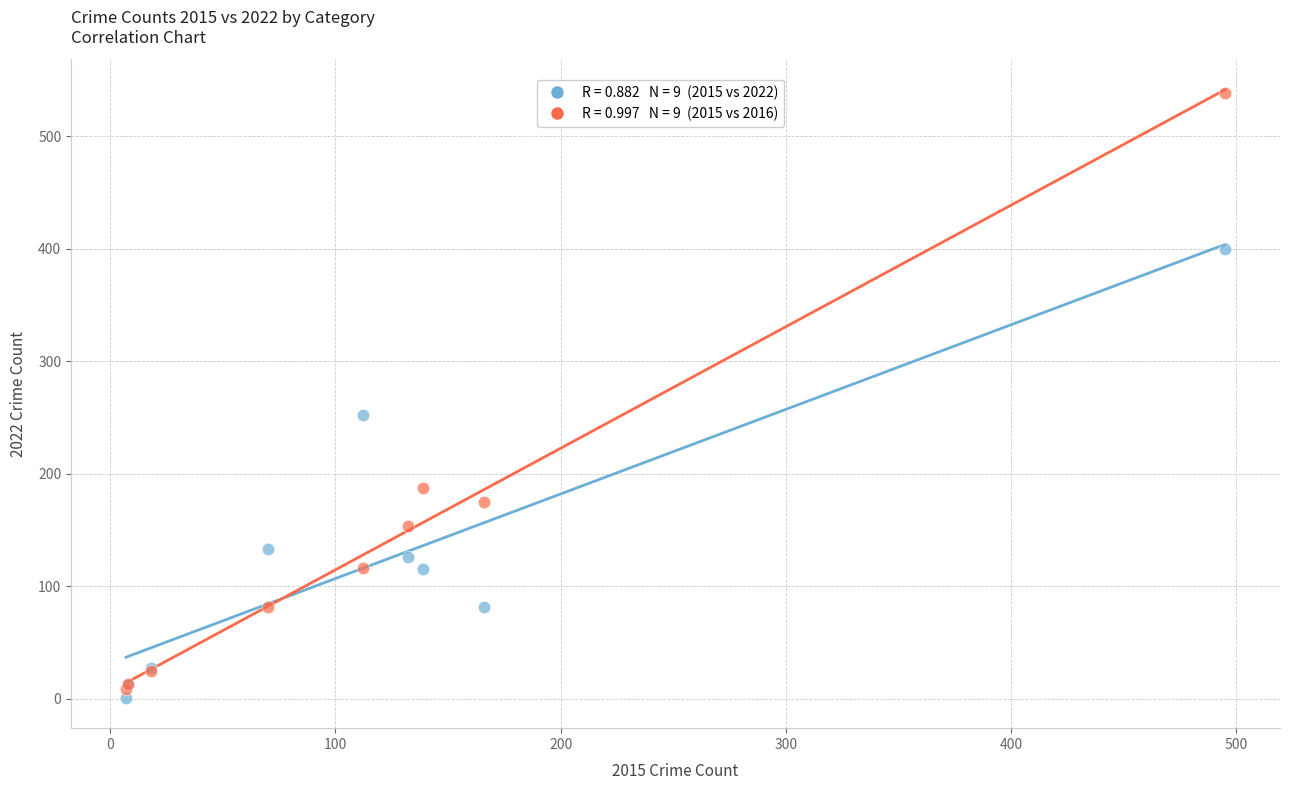

Across all series, what Y value is closest to 269?

252